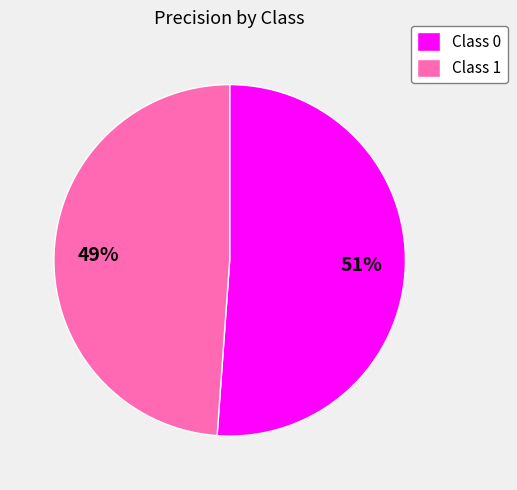

Do Class 0 and Class 1 together represent more than half of the pie?

Yes